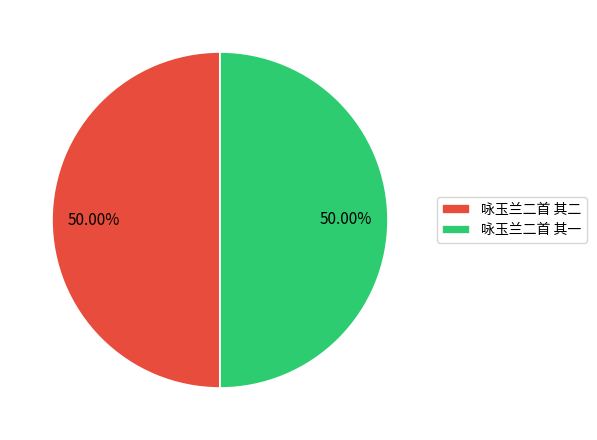

Approximately how many times larger is the value at 咏玉兰二首 其二 compared to 咏玉兰二首 其一?

1.0